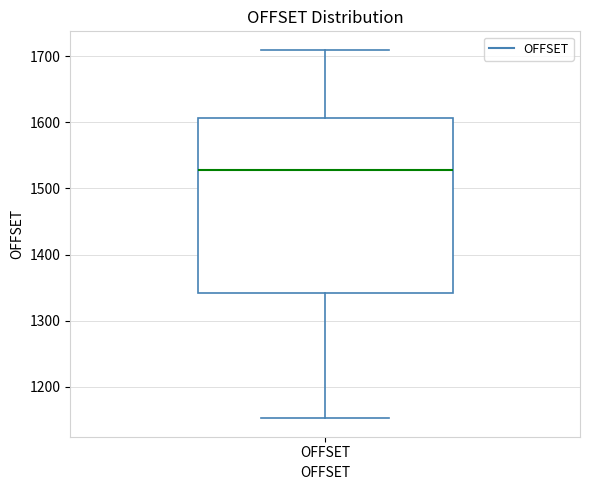

Transcribe this box plot: give where the median line is, the range the box spans, and where the two whiskers end, as read against the y-axis. The values are not printed on the chart, so give them approximately, as read against the axis.

median 1530, box 1340 to 1610, whiskers 1150 to 1710